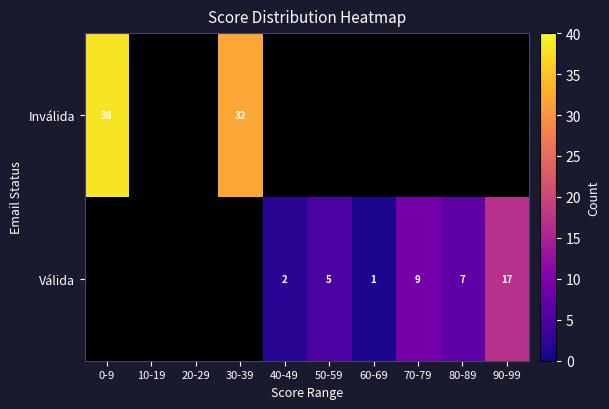

True or false: Inválida has a value of 38 at 0-9.

True